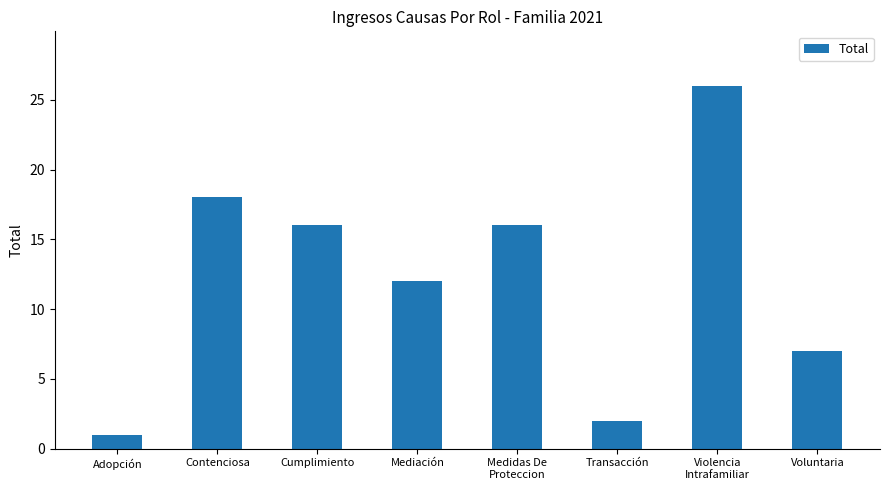

The chart shows a value of 27 at Cumplimiento. True or false?

False